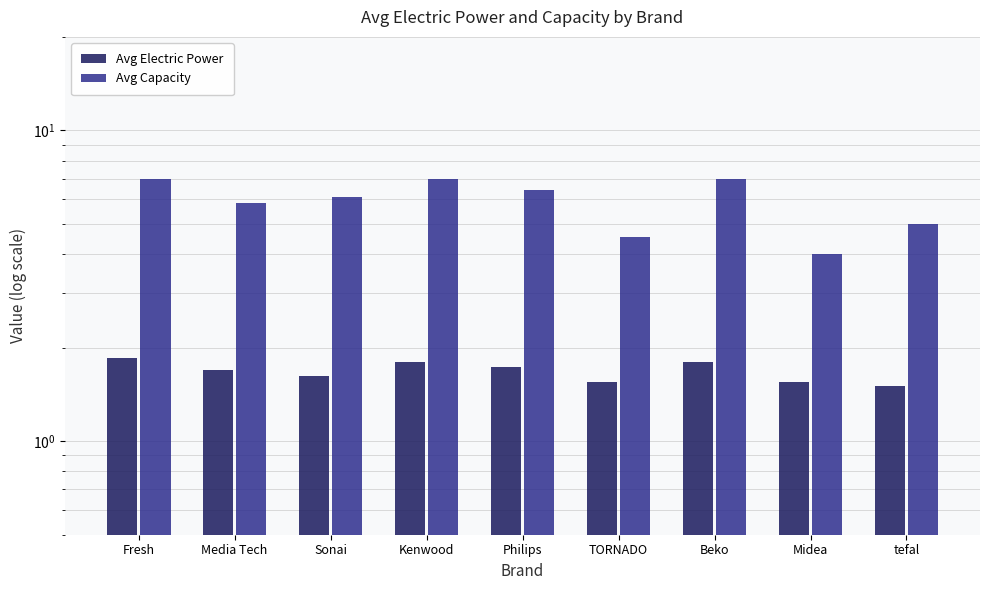

What position from the right is Beko?

3